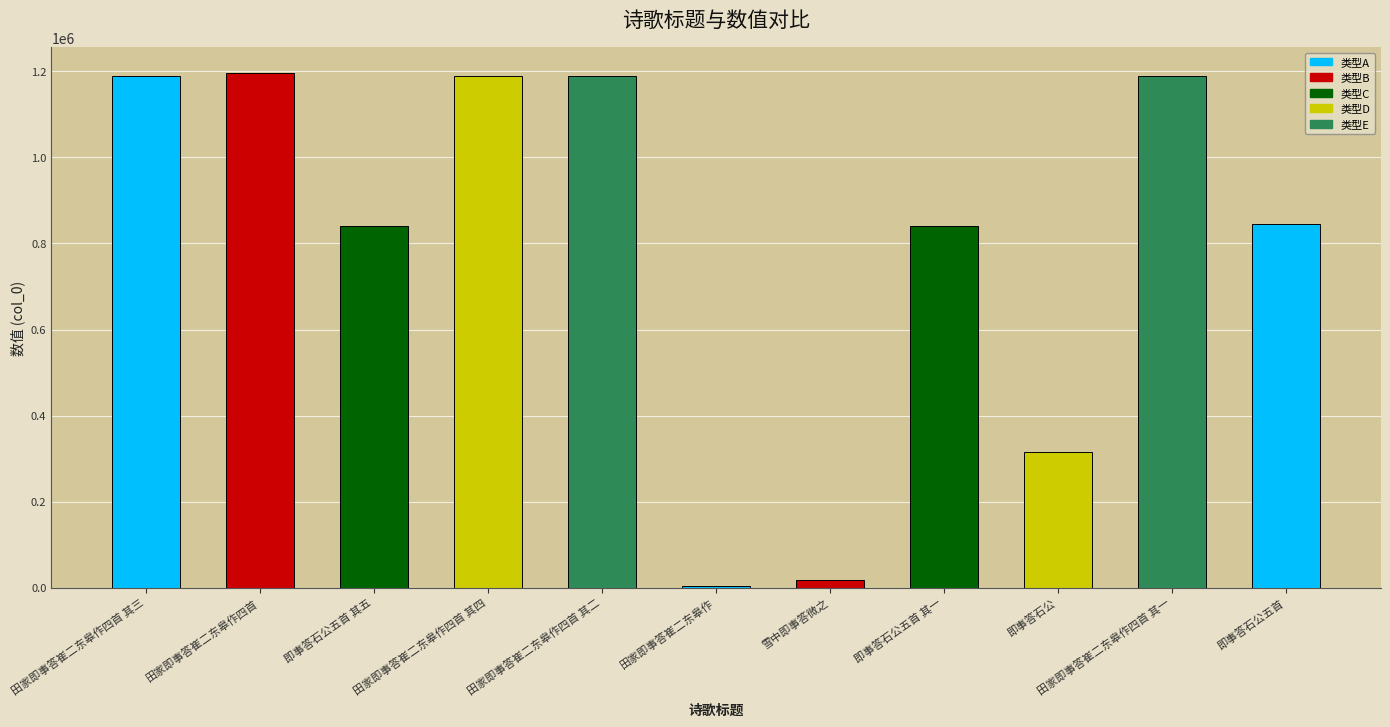

Between 田家即事答崔二东皋作四首 其一 and 即事答石公, which is larger?

田家即事答崔二东皋作四首 其一